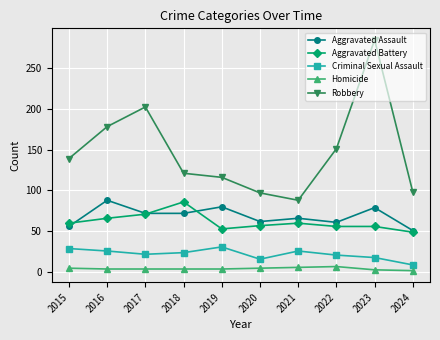

What is the difference between the Aggravated Assault values at 2017 and 2021?

6